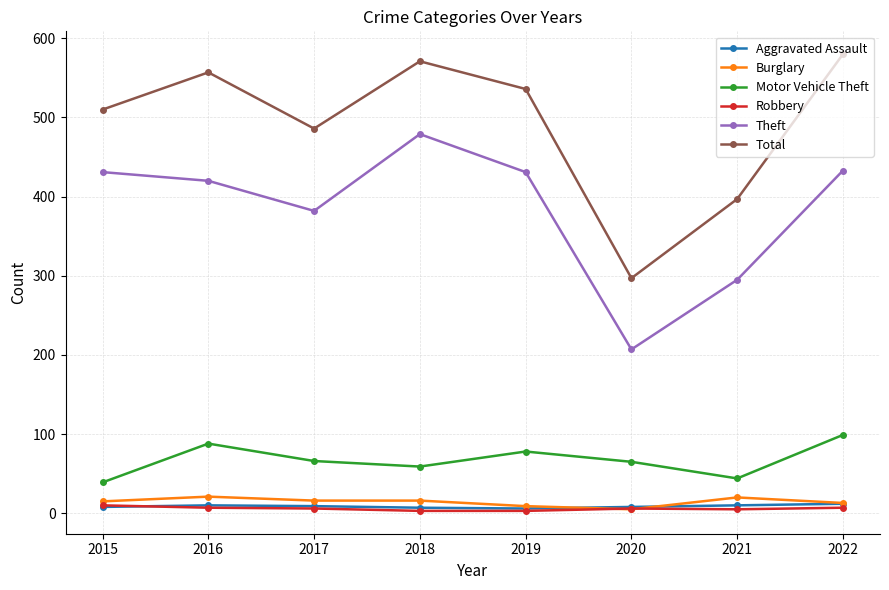

Which category has the highest value across all series?

2022